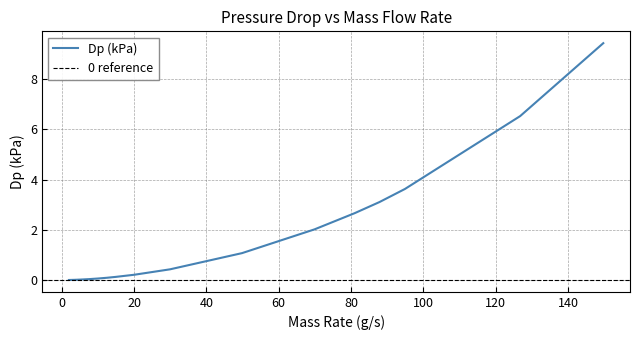

Does the chart have visible grid lines?

Yes